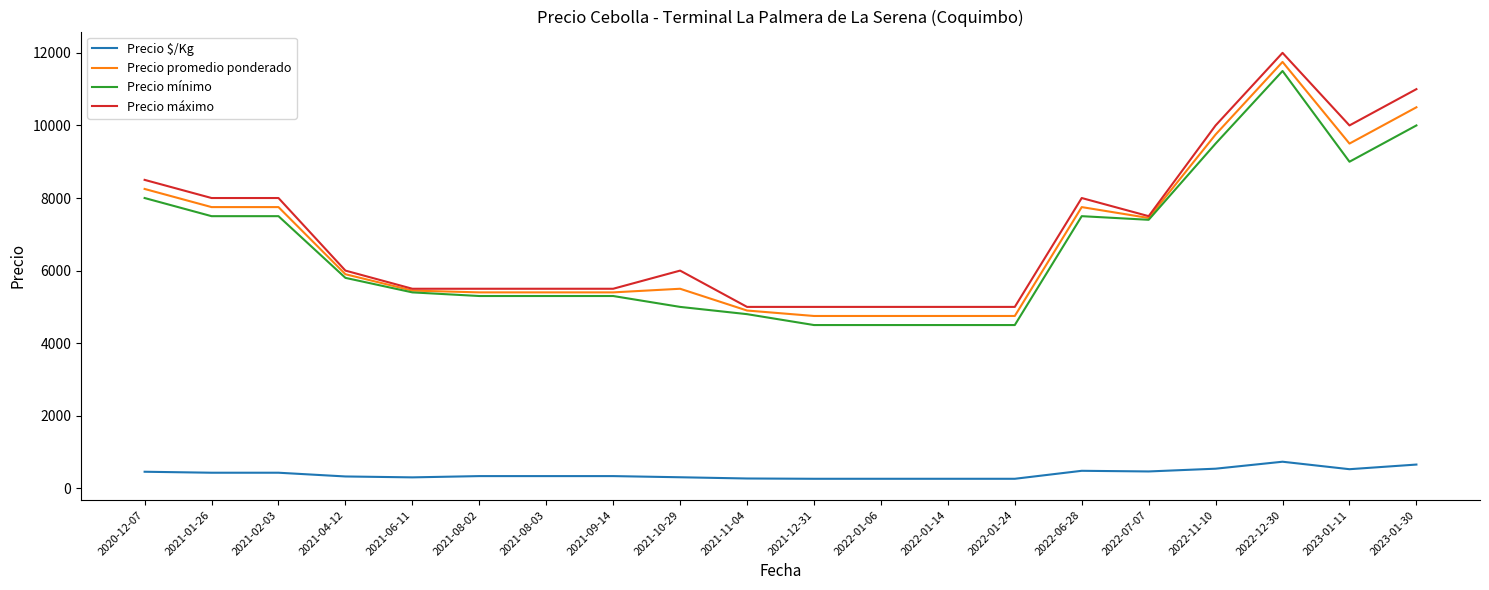

True or false: Precio máximo and Precio $/Kg intersect in this chart.

False